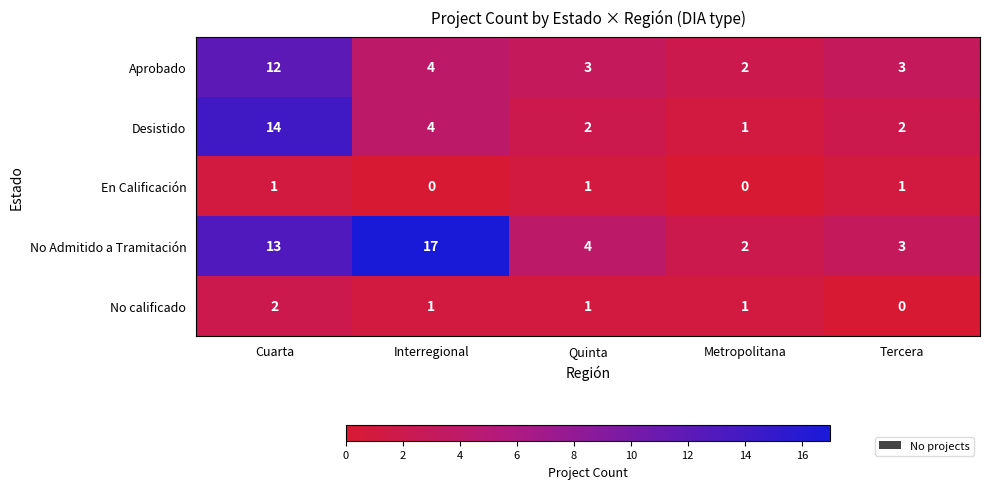

Count the number of data series in this chart.

5